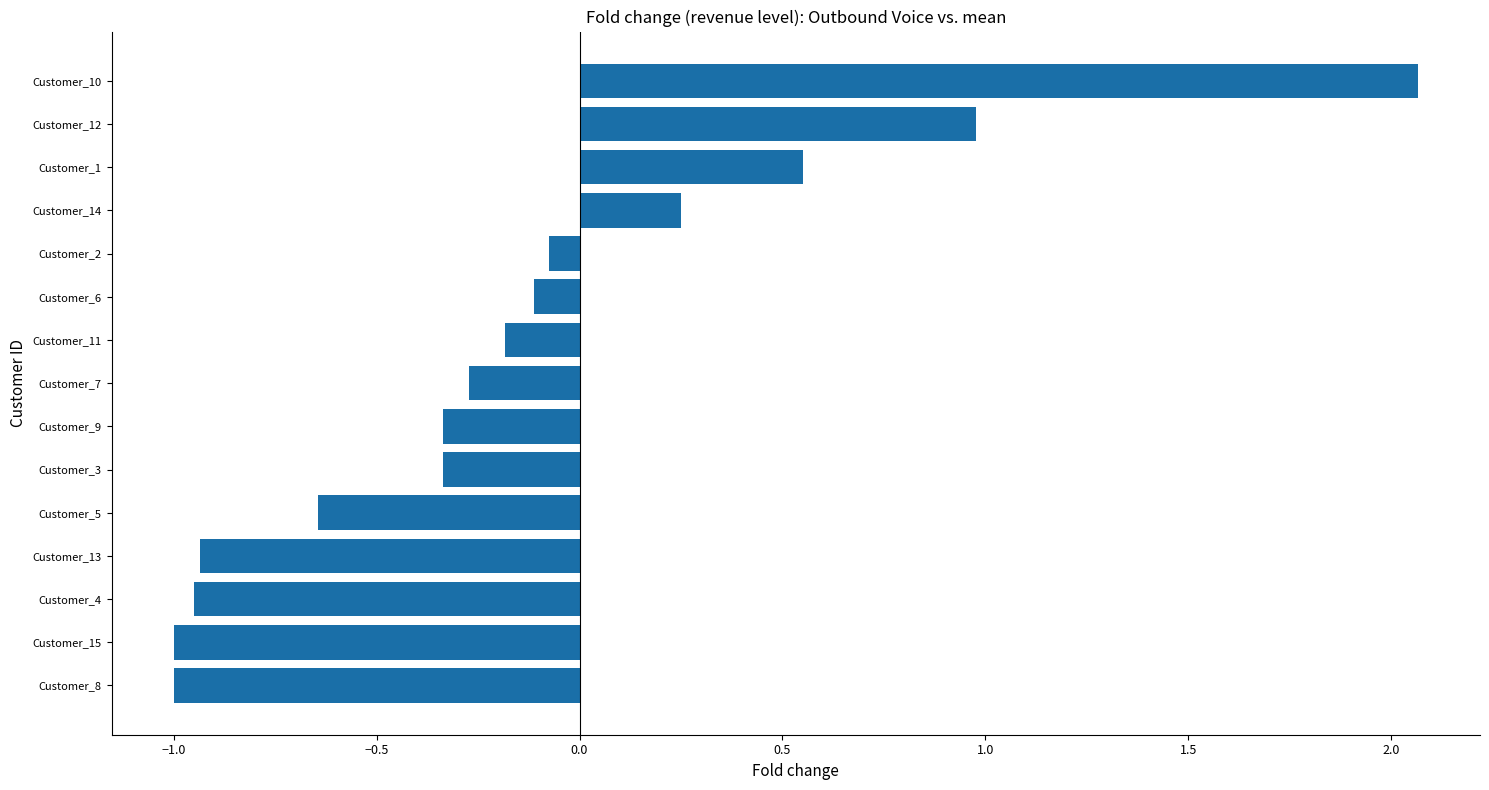

How many bars are there in total?

15